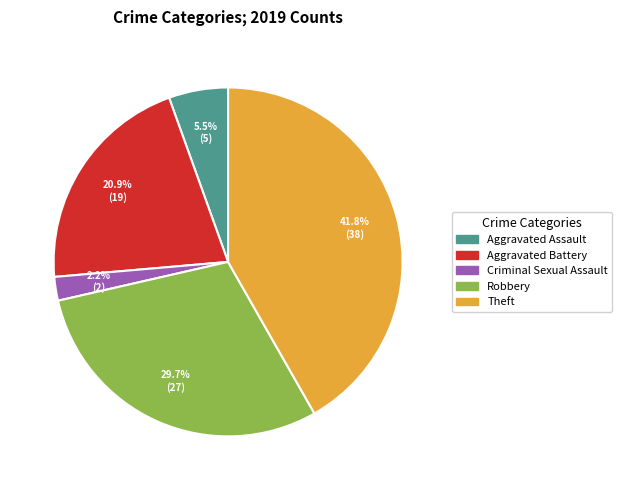

Between Theft and Aggravated Battery, which is larger?

Theft